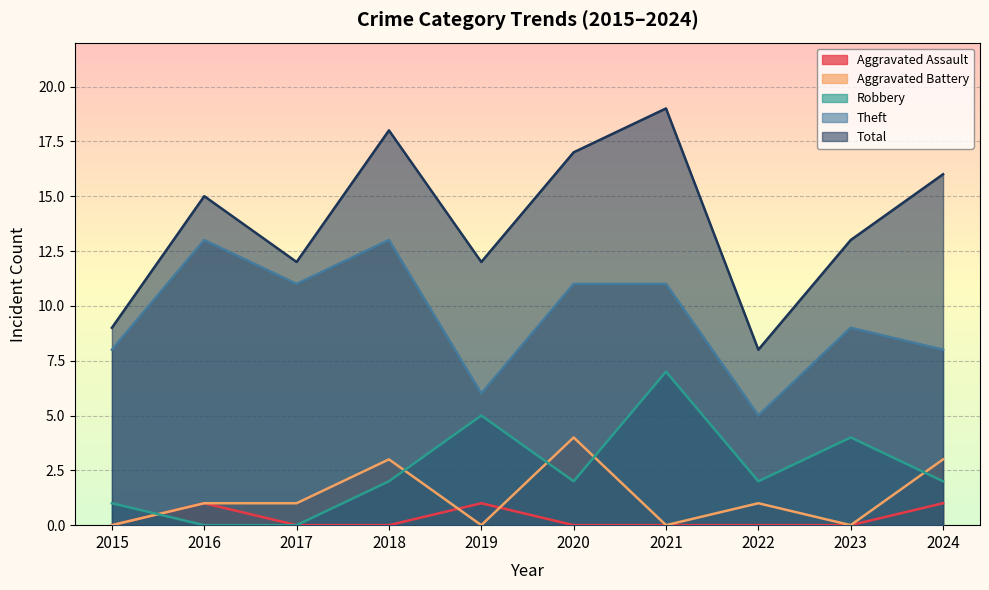

What is the value of the Theft point at the 6th from the left?

11